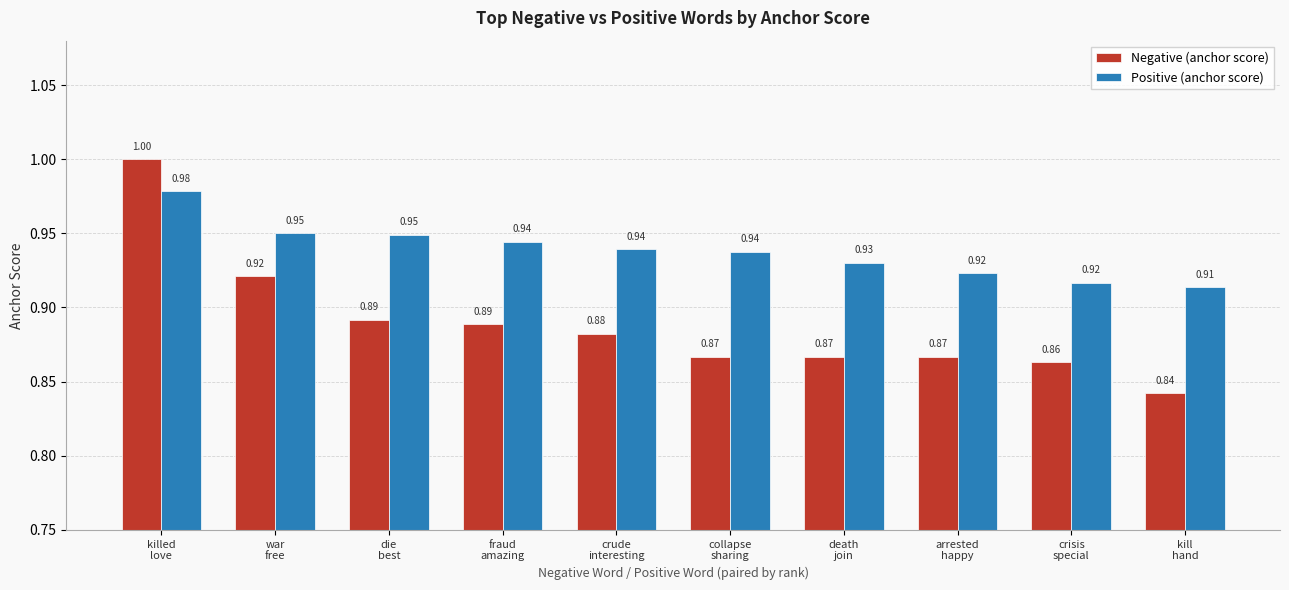

Count the Positive (anchor score) values in the range 0 to 1.

10